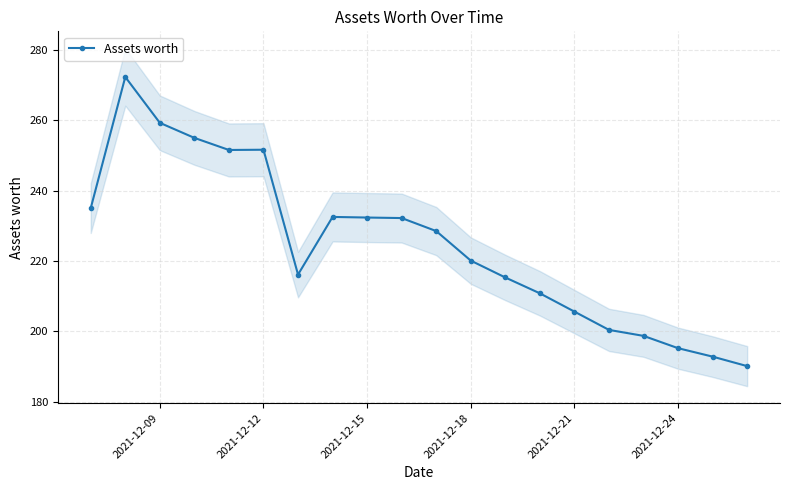

True or false: Assets worth has a value of 259.3 at 2021-12-09.

True